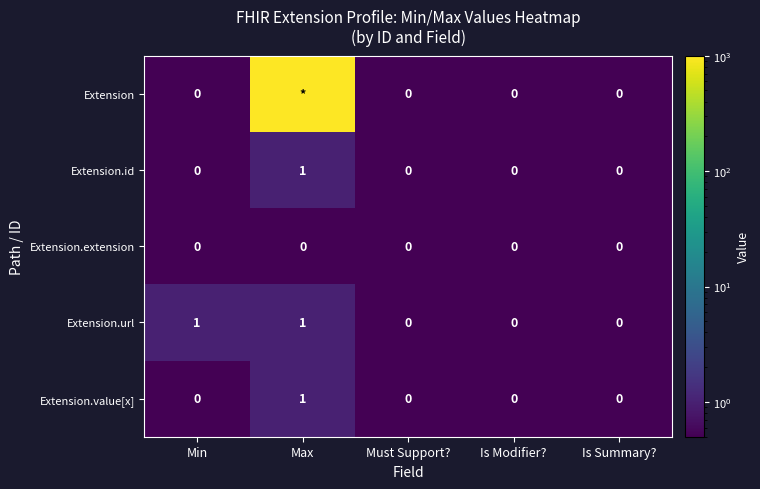

How many Extension.id values are between 0 and 1?

5